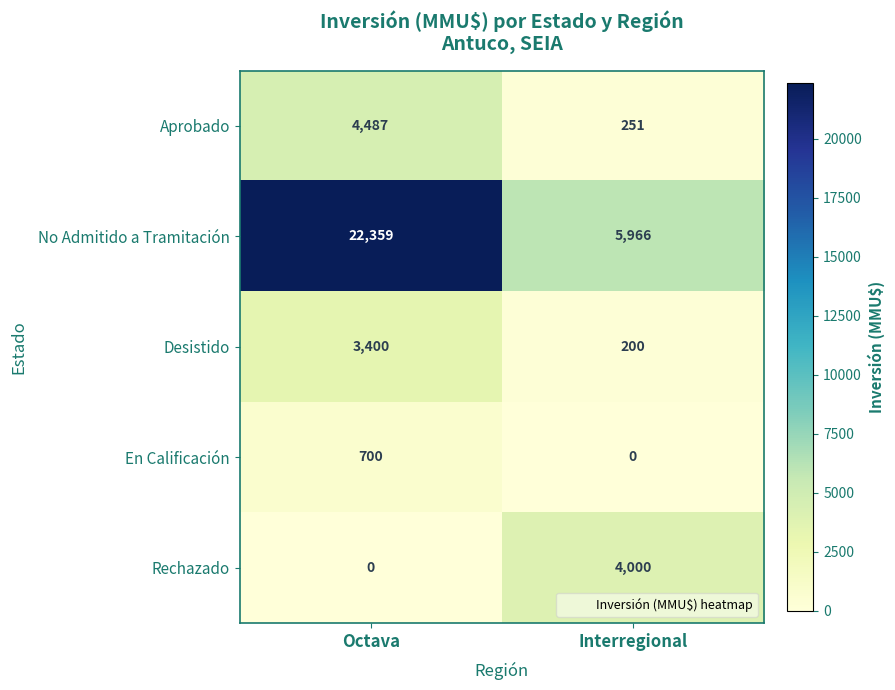

What is the maximum value for Rechazado?

4000